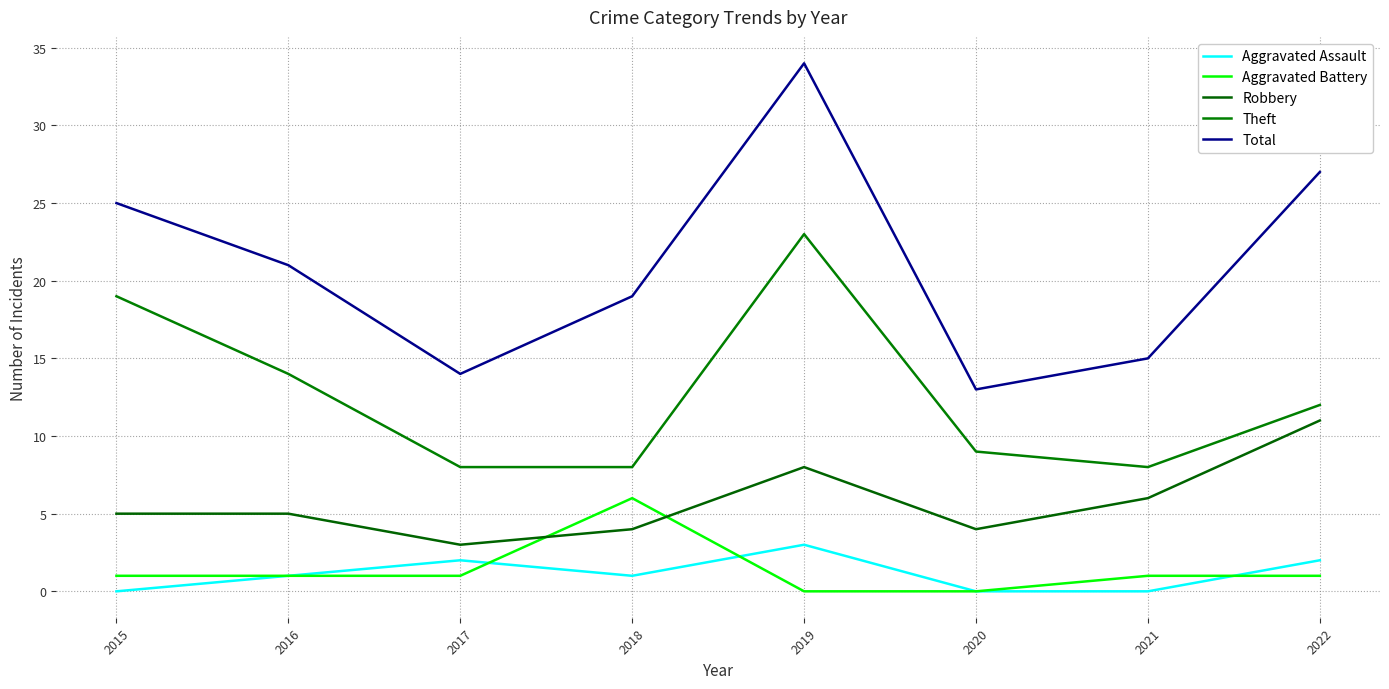

True or false: Aggravated Battery and Theft cross at least once.

False